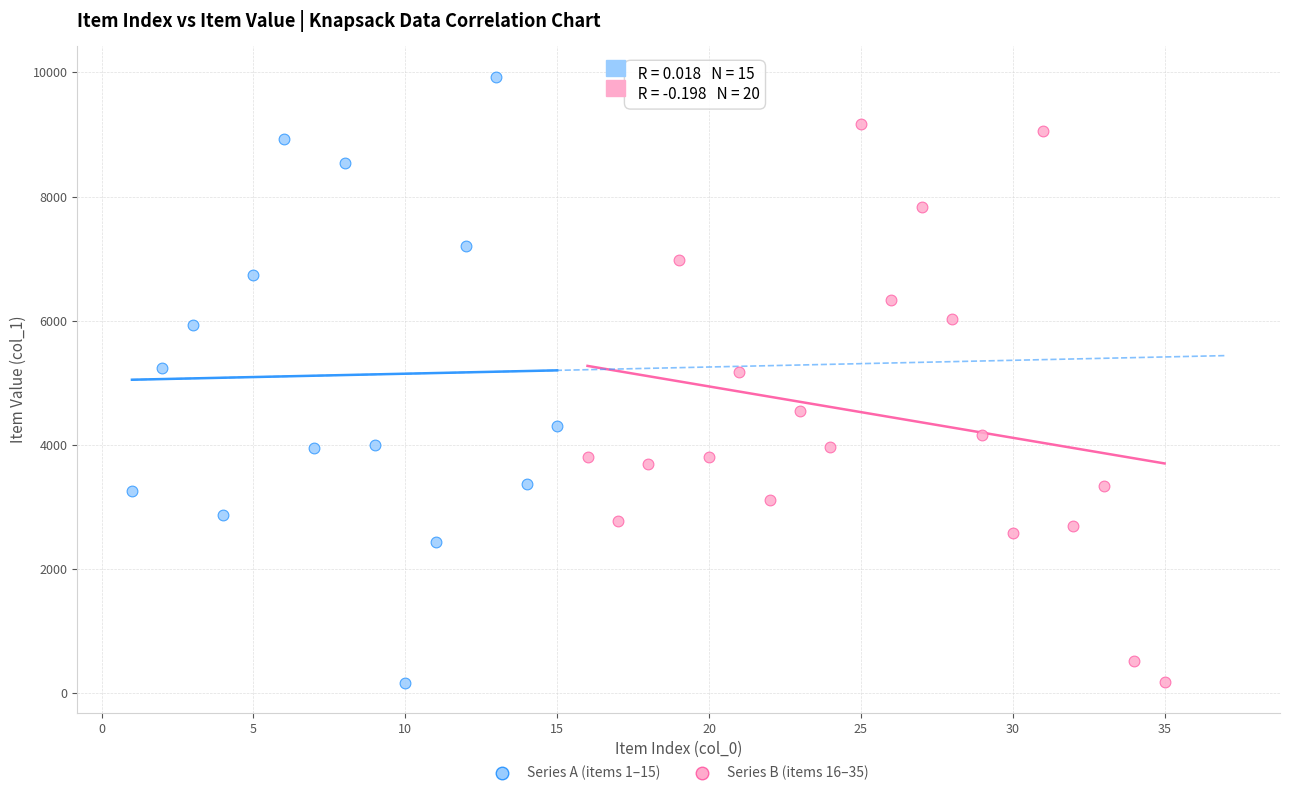

Which series has the largest Y range (max minus min)?

Series A (items 1–15)